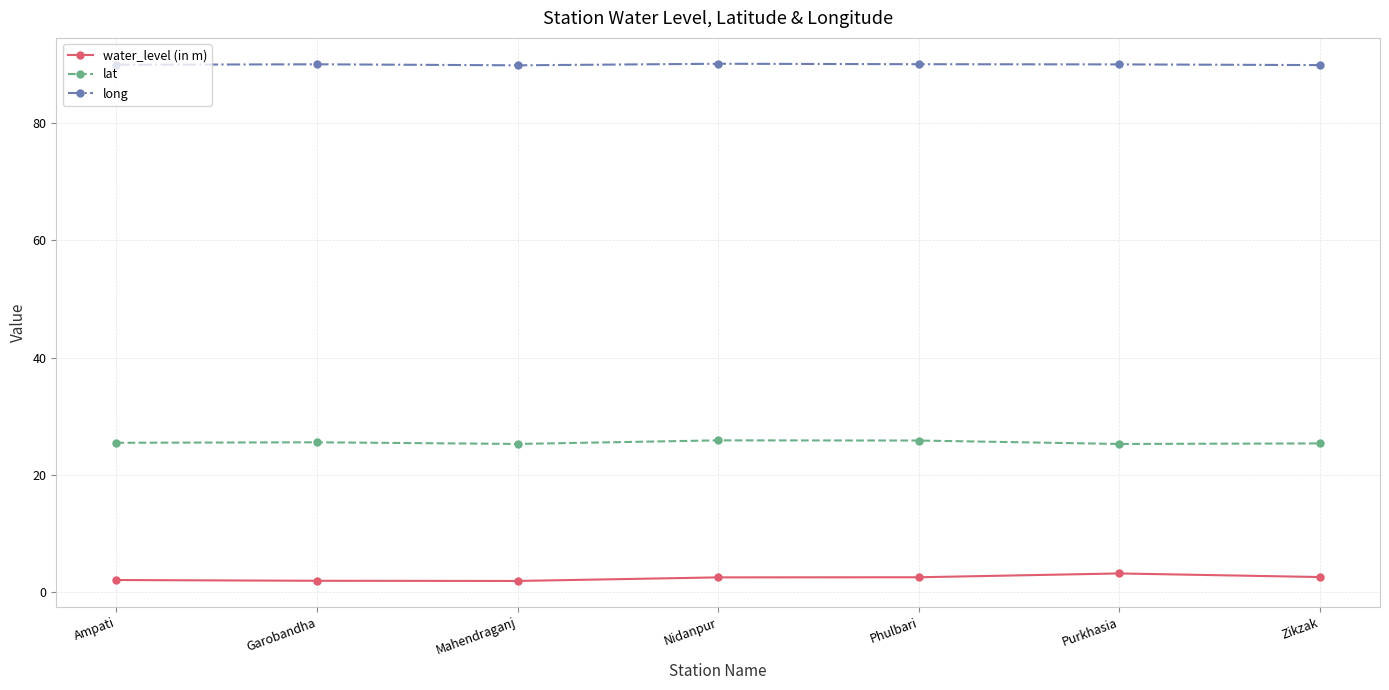

The value of water_level (in m) at Ampati is 2.1. True or false?

True